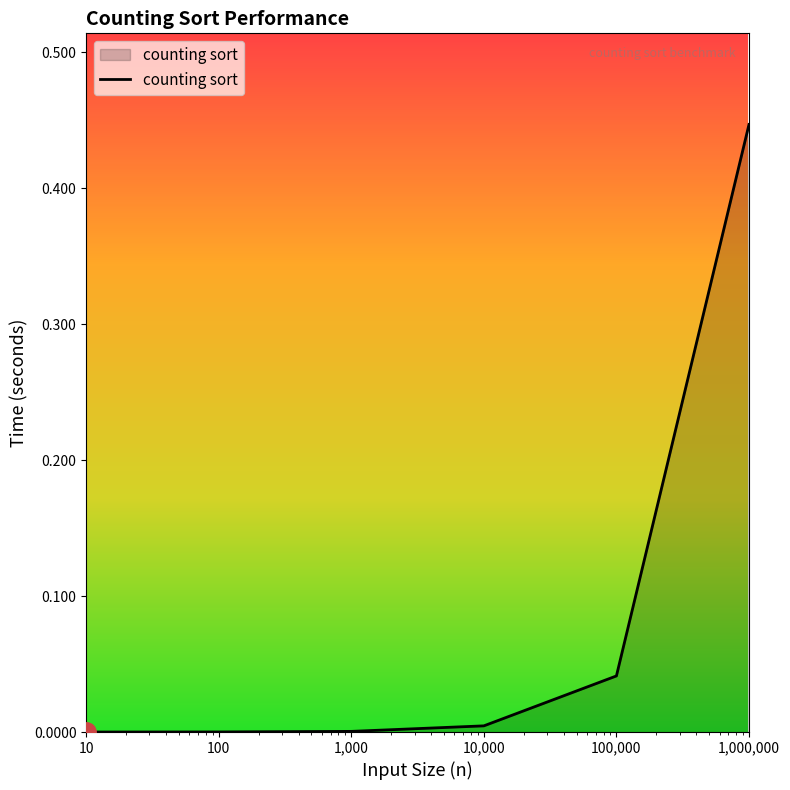

True or false: the data has more than 1 interior local peaks.

False